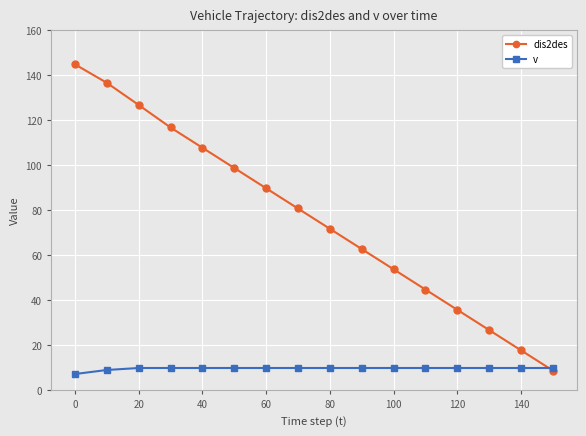

How many distinct data groups are displayed?

2